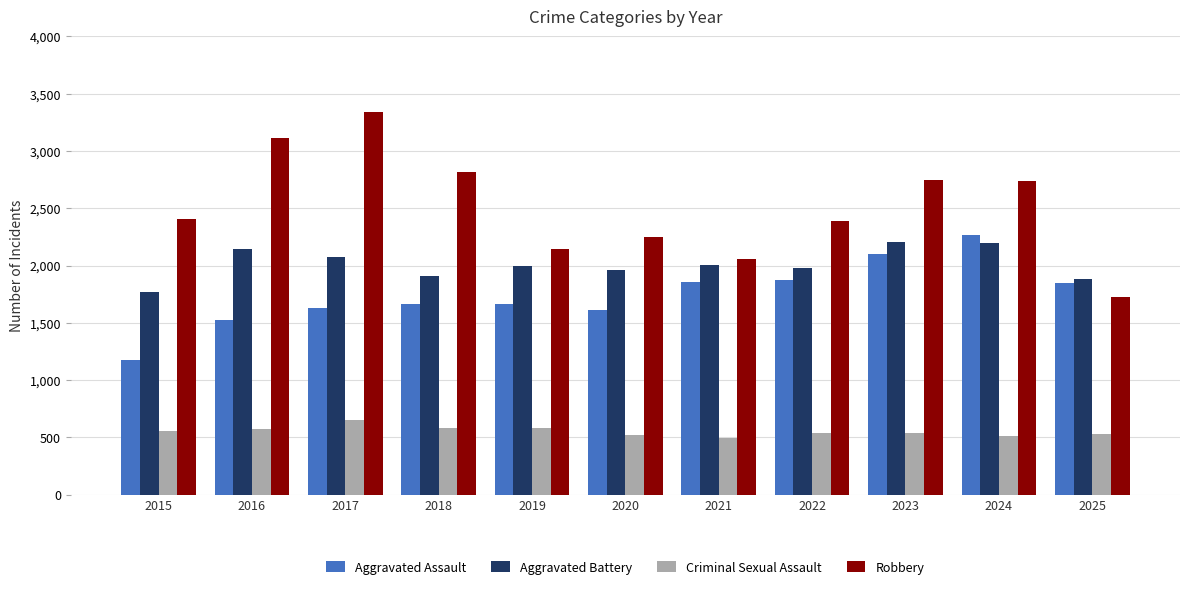

What is the difference between the second highest and minimum values in the Aggravated Battery series?

427